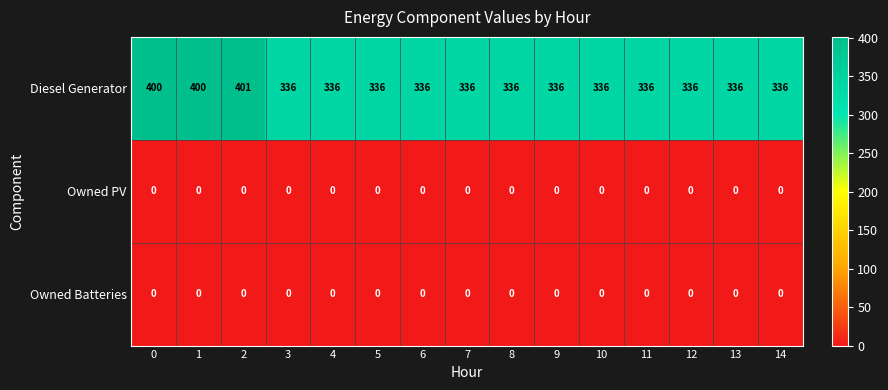

What is the total value across all series at 10?

336